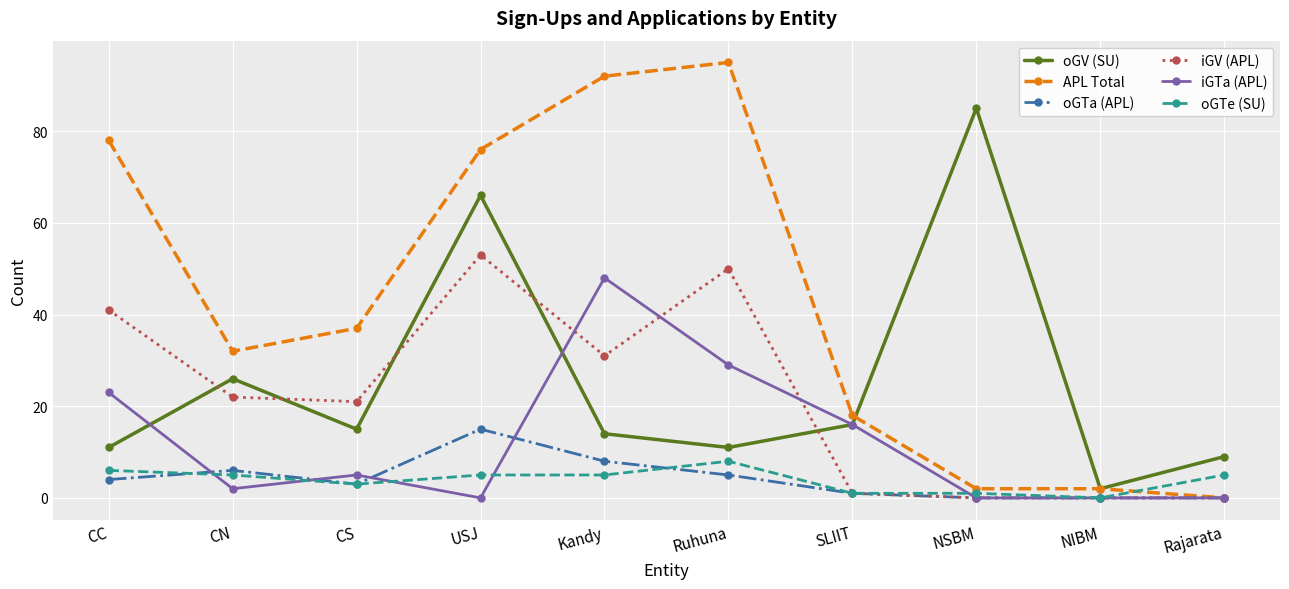

Which series has the largest total across all categories?

APL Total